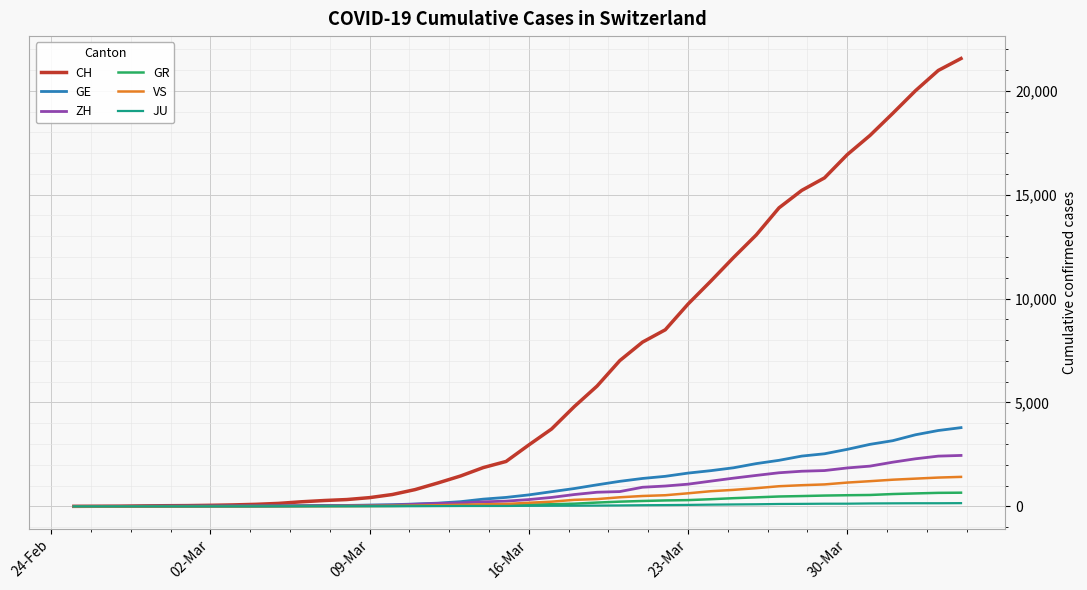

What is the difference between the second highest and second lowest values in the JU series?

149